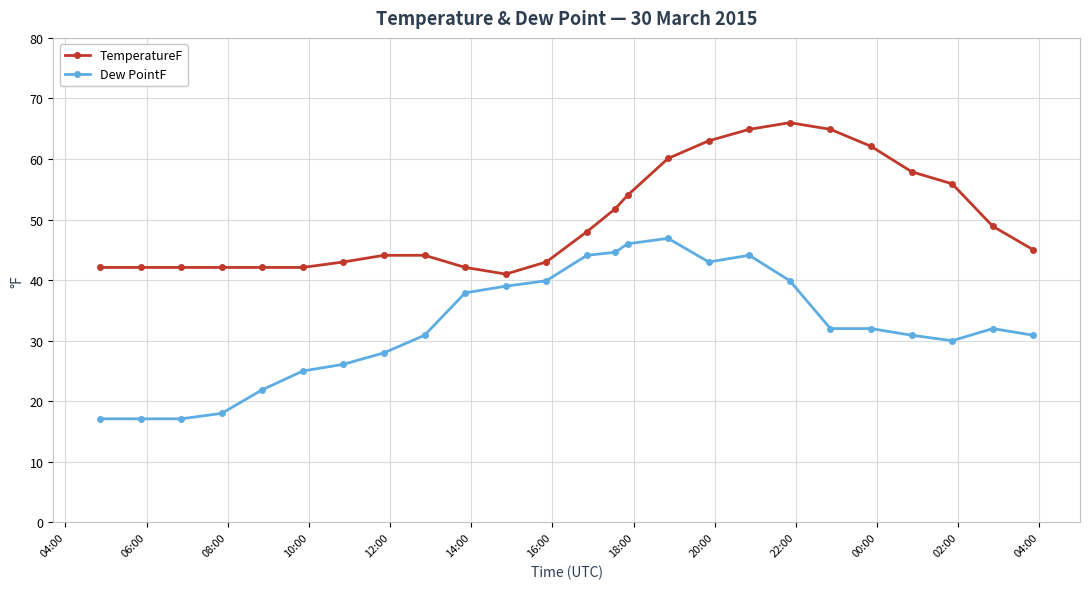

List the series in order of their peak value, lowest first.

Dew PointF, TemperatureF